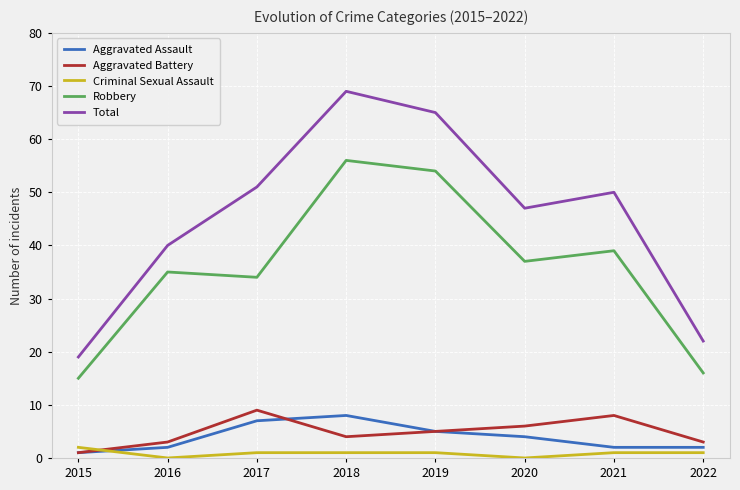

At how many categories does at least one series exceed 11?

8